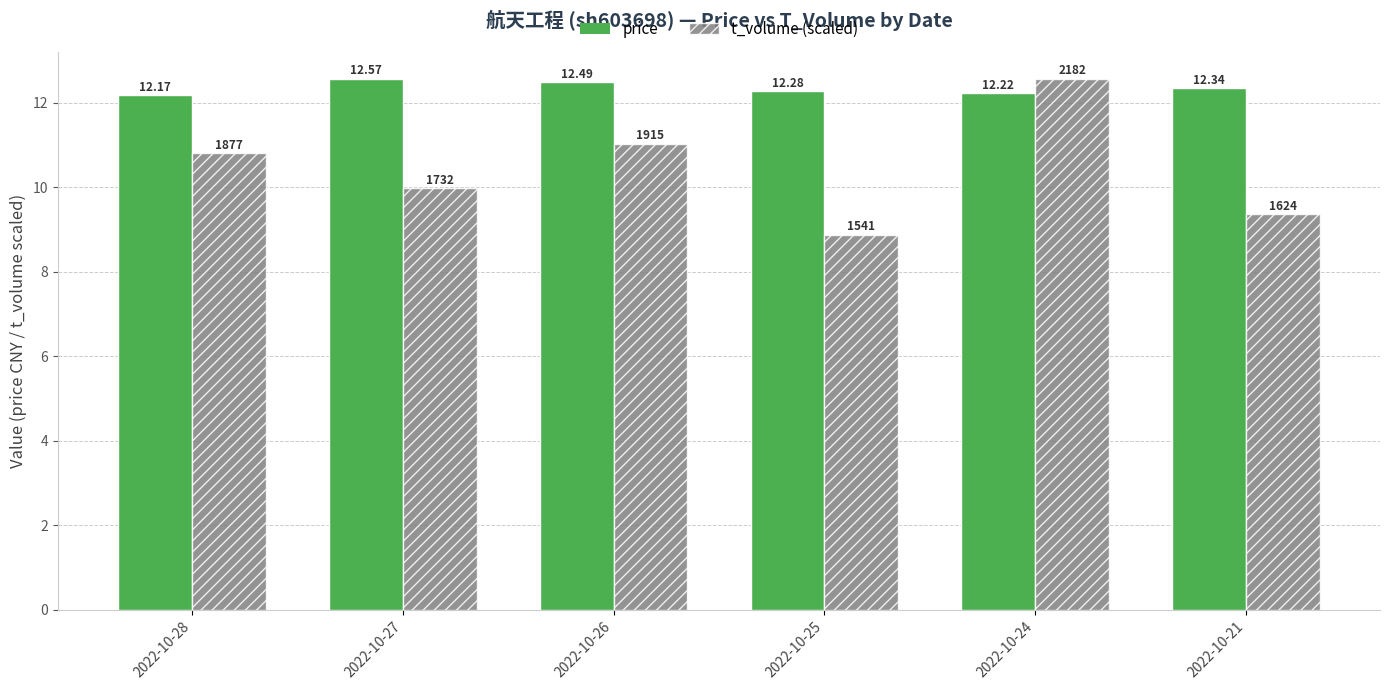

At which category is the sum across all series the highest?

2022-10-24